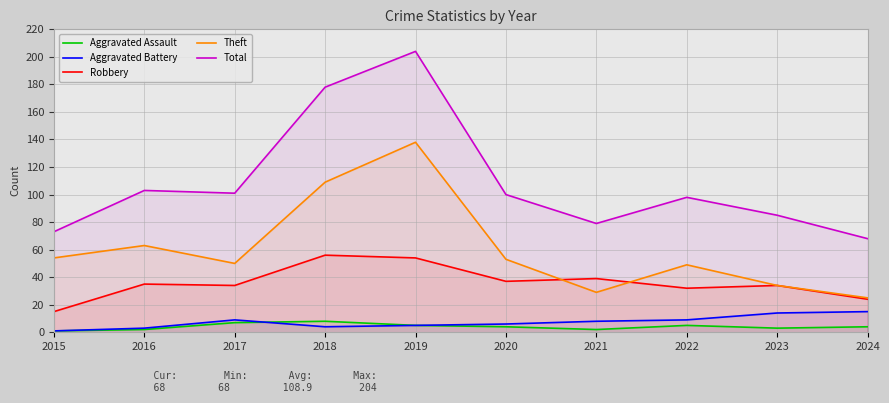

How many lines are shown in the chart?

5